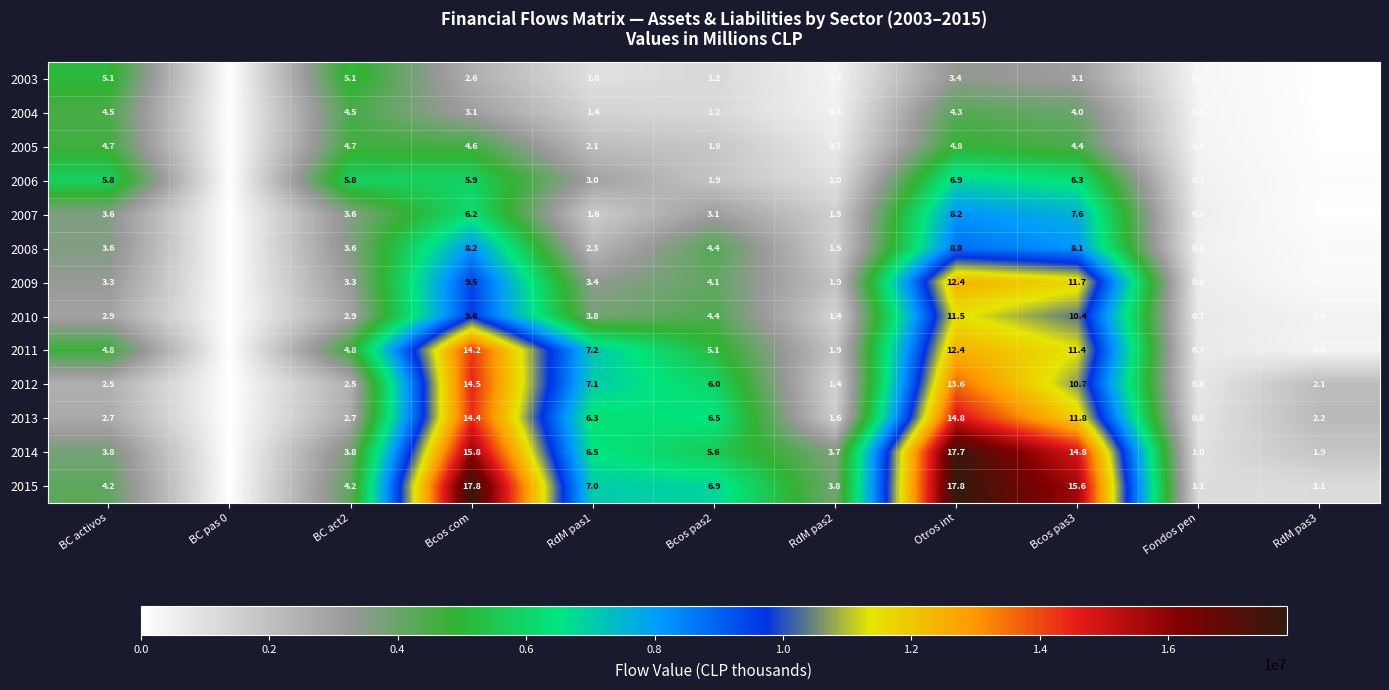

Rank the series by their maximum value, from highest to lowest.

2015, 2014, 2013, 2012, 2011, 2009, 2010, 2008, 2007, 2006, 2003, 2005, 2004